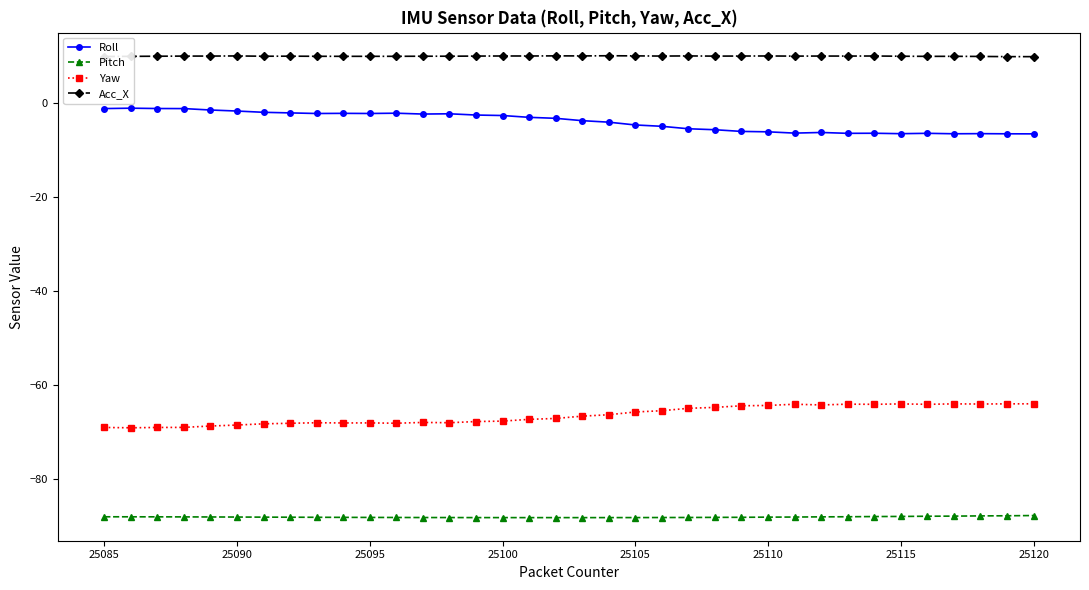

What is the value of the Yaw point at the 12th from the left?

-68.2